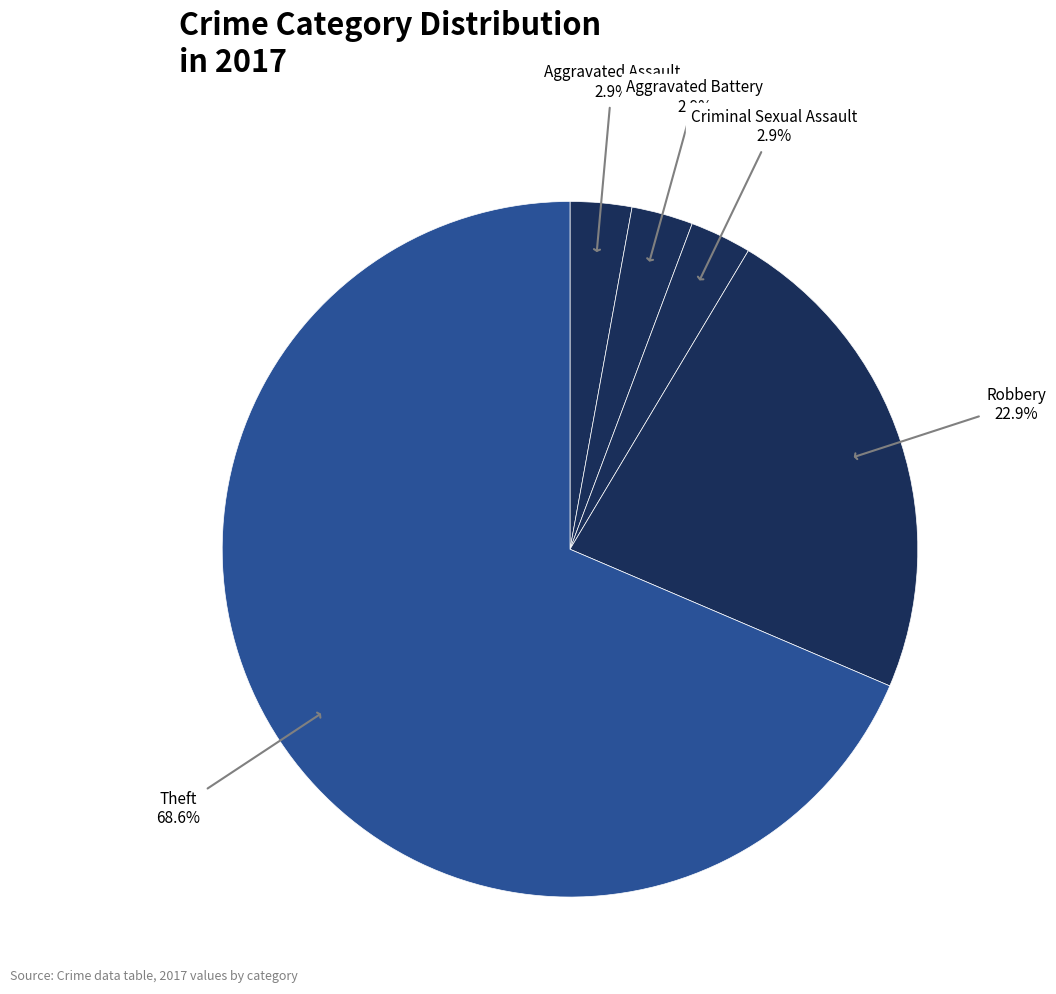

Combined, do Theft and Criminal Sexual Assault account for over 50%?

Yes